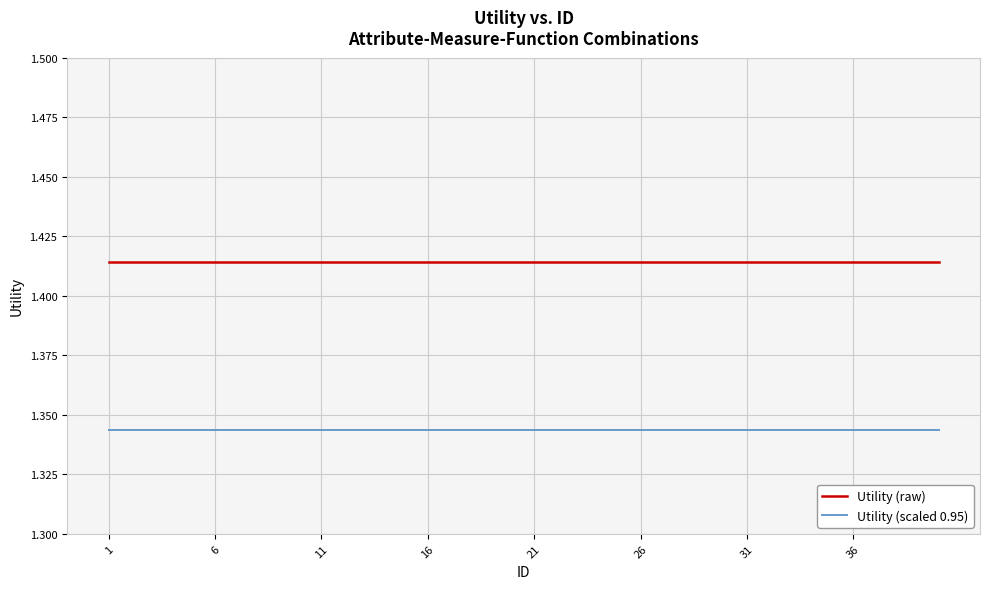

True or false: Utility (raw) and Utility (scaled 0.95) cross at least once.

False